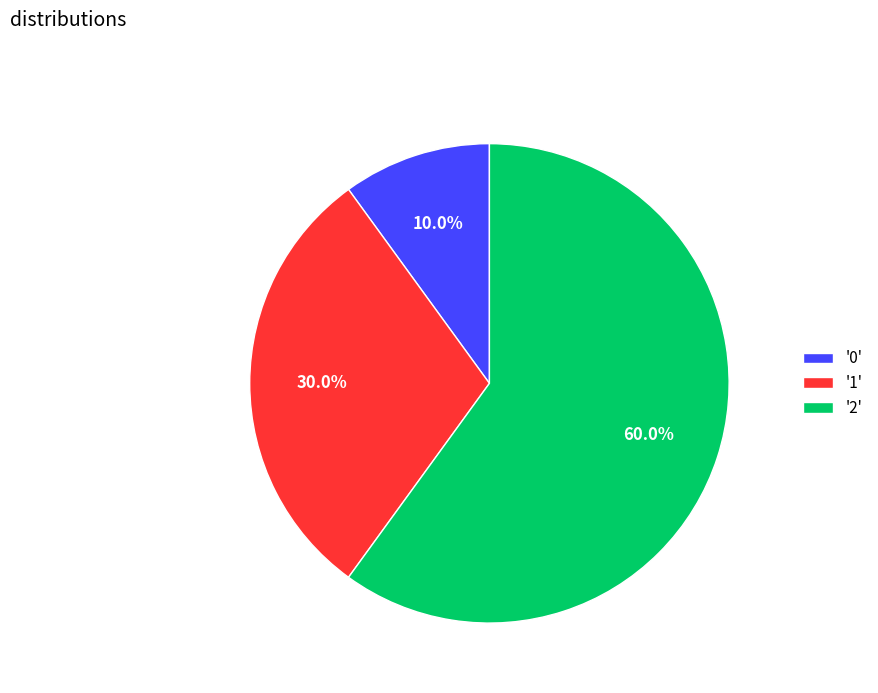

What portion of the pie excludes '2'?

40.0%